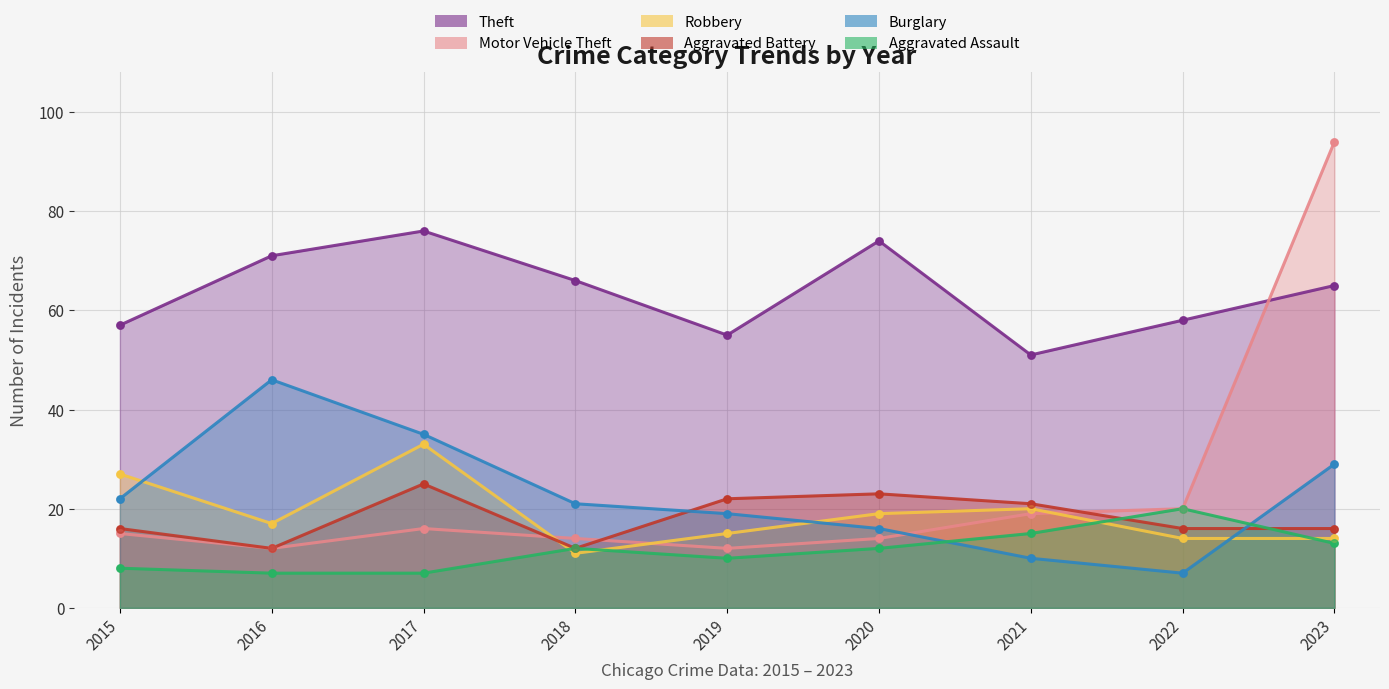

What are all the series names shown in the legend?

Theft, Motor Vehicle Theft, Robbery, Aggravated Battery, Burglary, Aggravated Assault